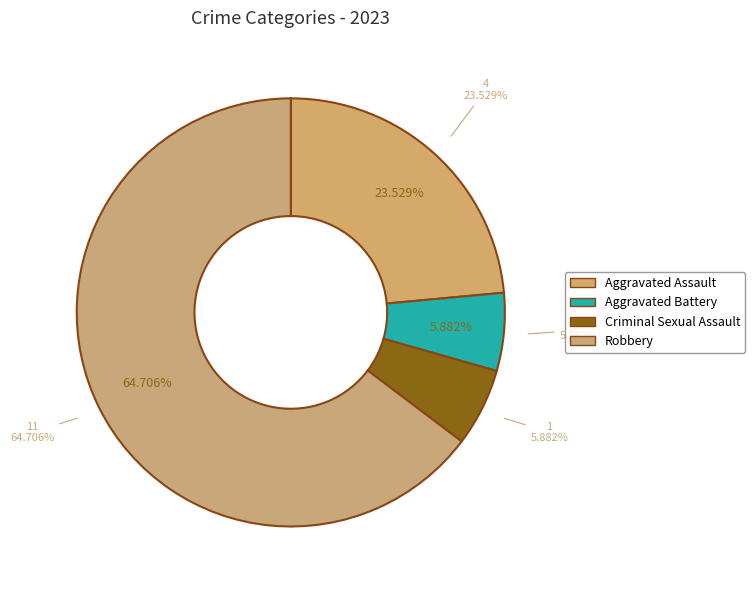

What is the smallest slice in the pie chart?

Aggravated Battery